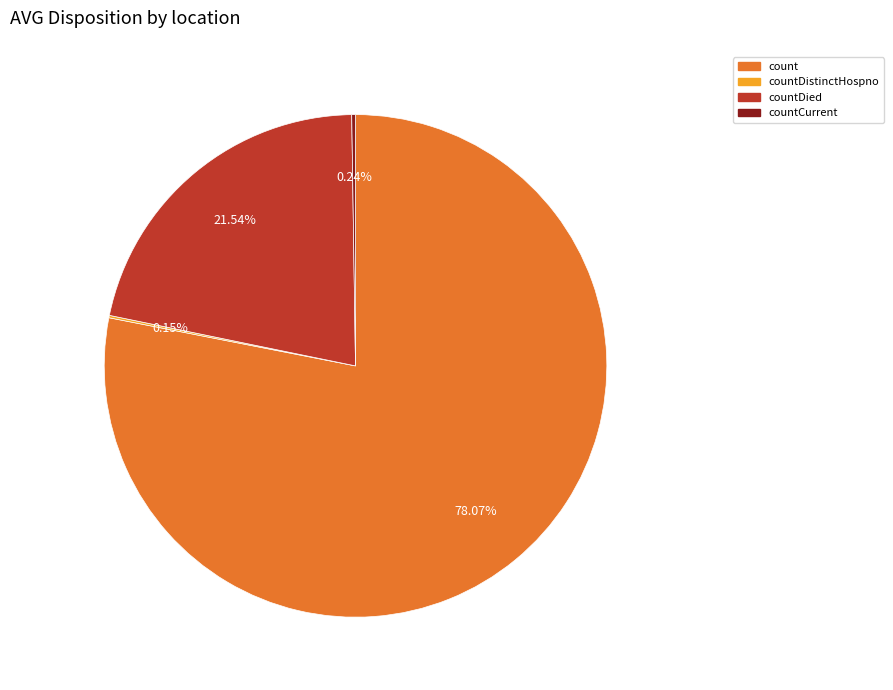

What is the total percentage of count and countDied?

99.6%